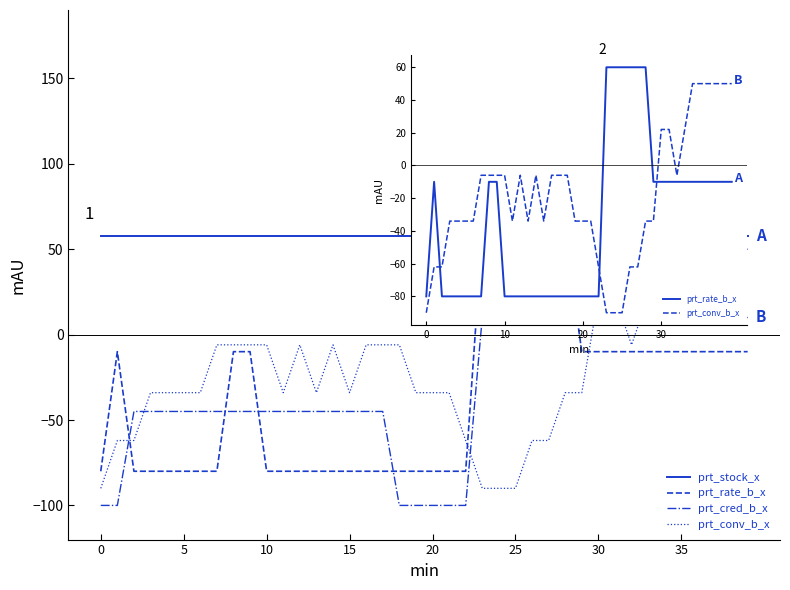

Which series has the widest spread of values?

prt_rate_b_x